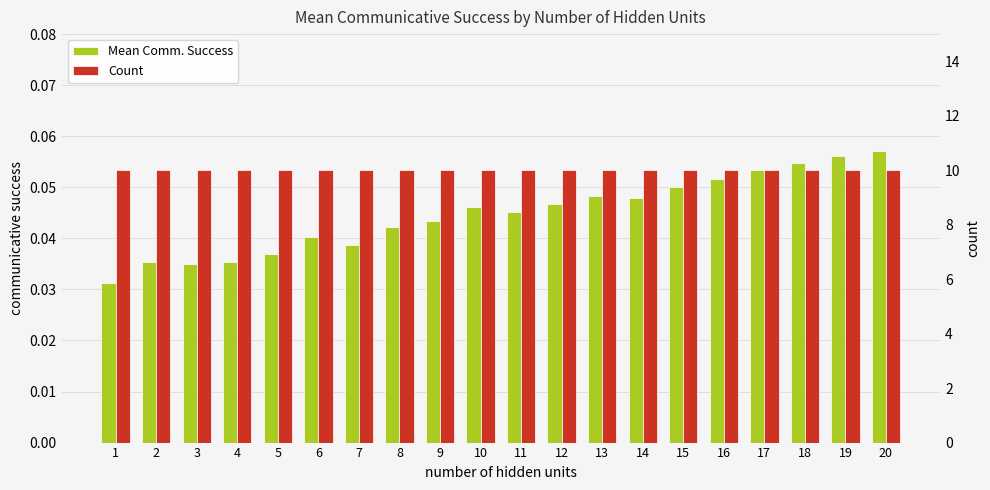

At which category does the chart reach its minimum across all series?

1